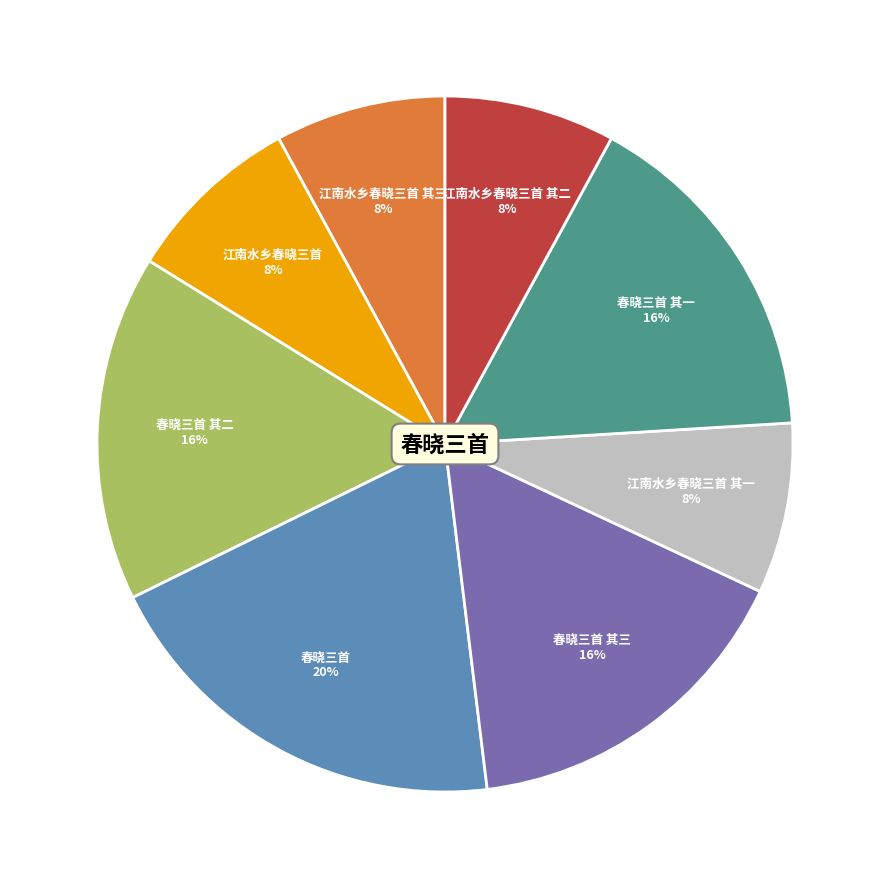

Is there a majority slice in this chart?

No